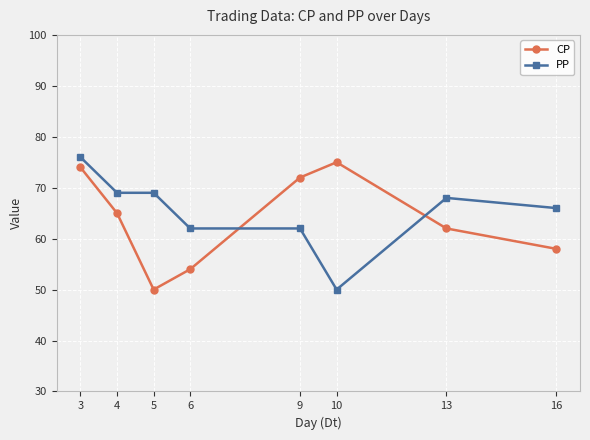

What is the value of the CP point at the 8th from the left?

58